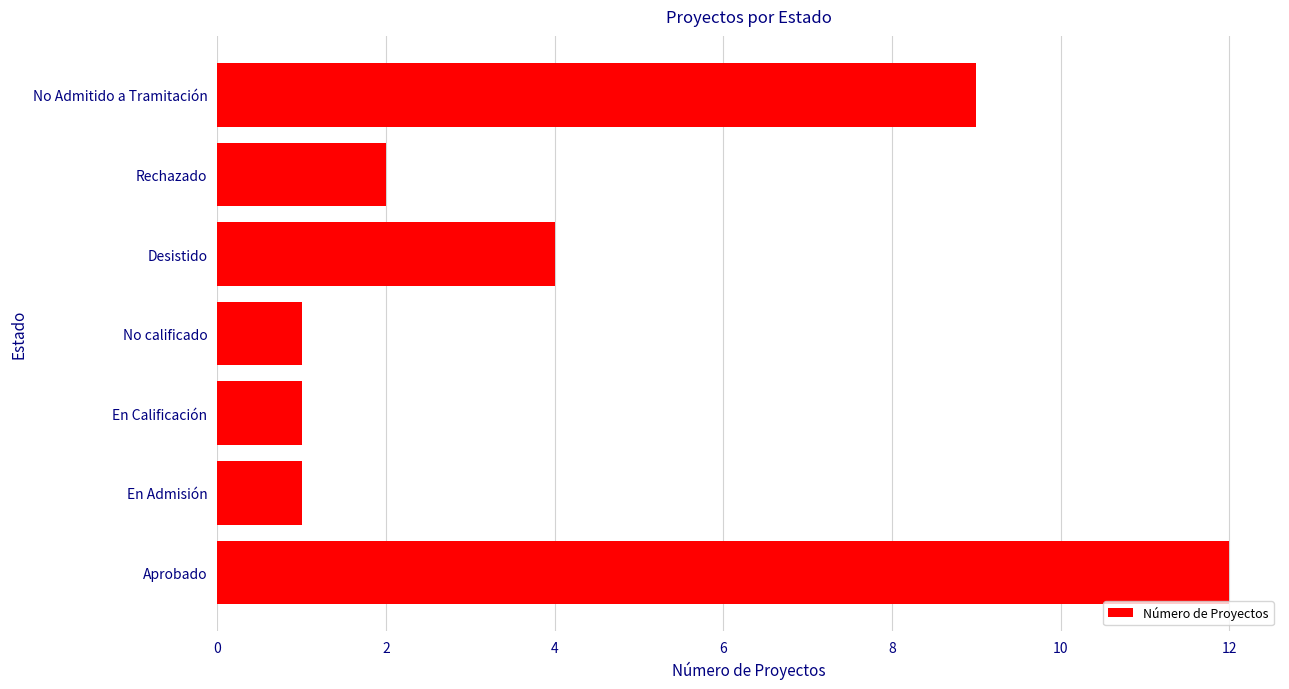

Count the number of data series in this chart.

1